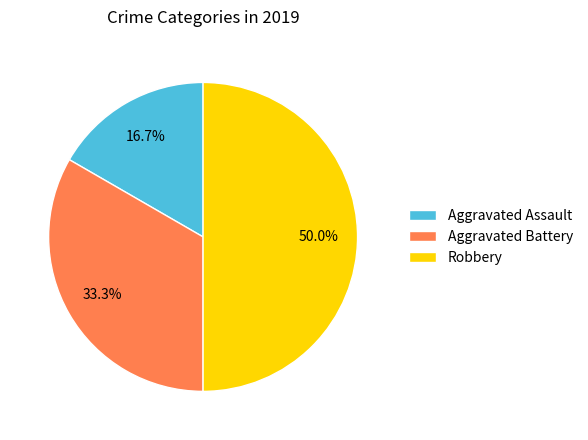

What is the smallest slice in the pie chart?

Aggravated Assault